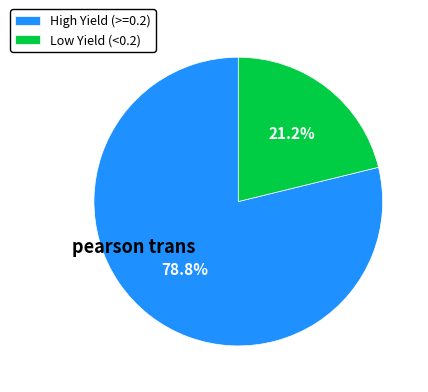

What portion of the pie excludes Low Yield (<0.2)?

78.8%